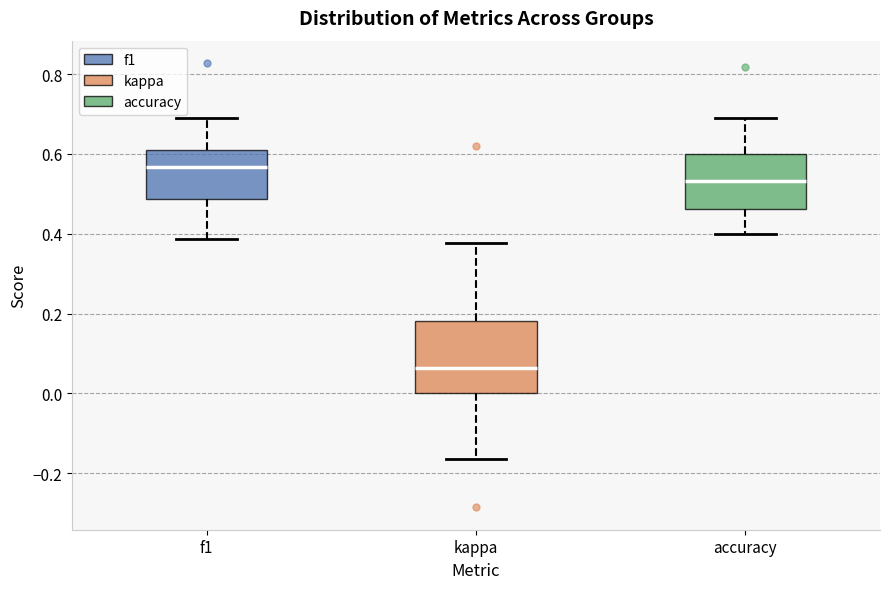

Which box is the tallest, from its lower edge to its upper edge?

kappa